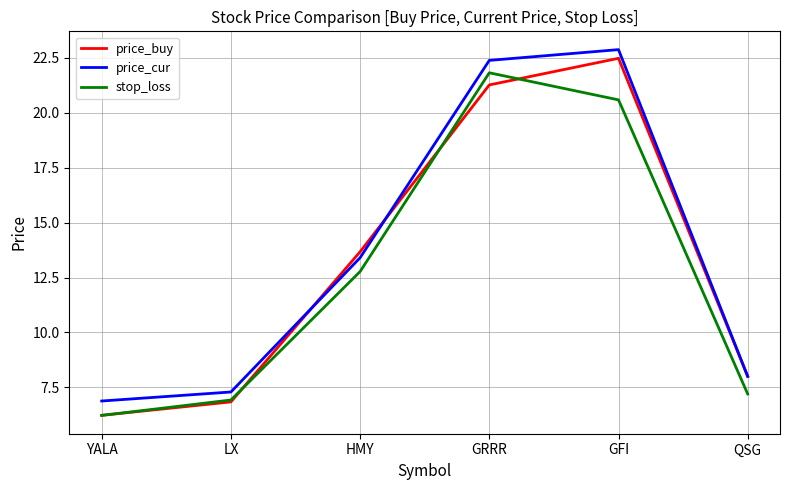

What is the smallest value displayed?

6.2